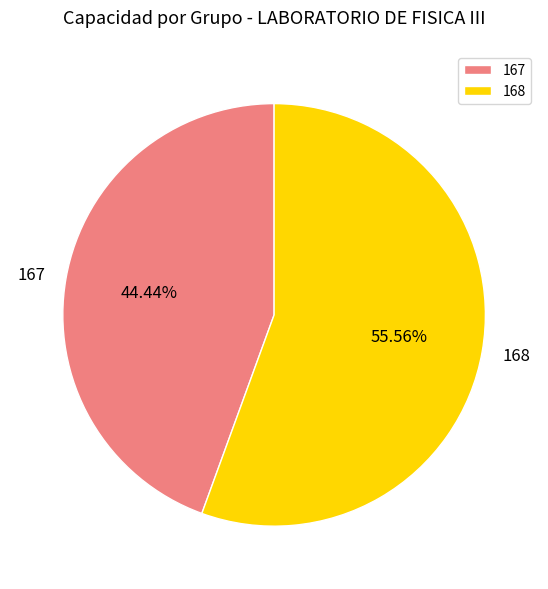

How many slices are in this pie chart?

2